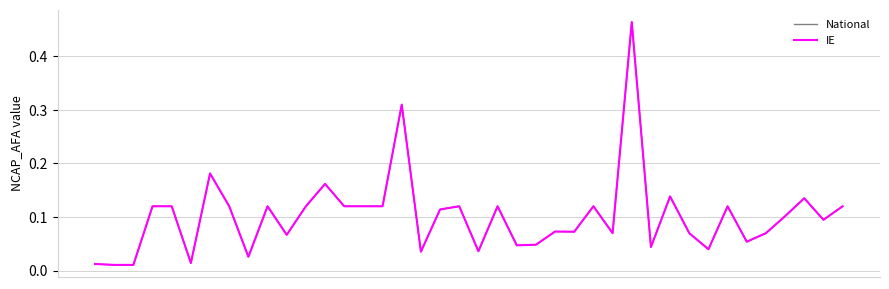

Where is IE nearest to the value 0?

2